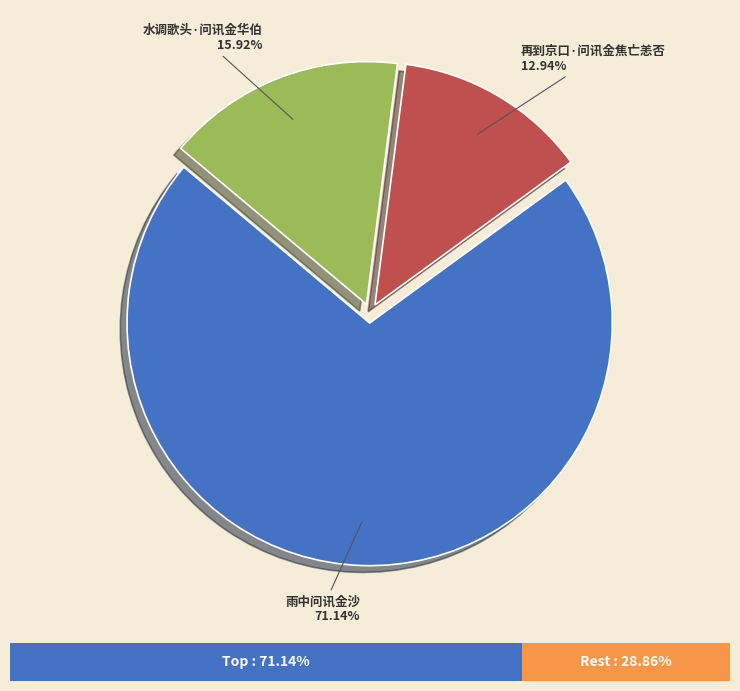

True or false: 再到京口·问讯金焦亡恙否 accounts for 26% of the total.

False